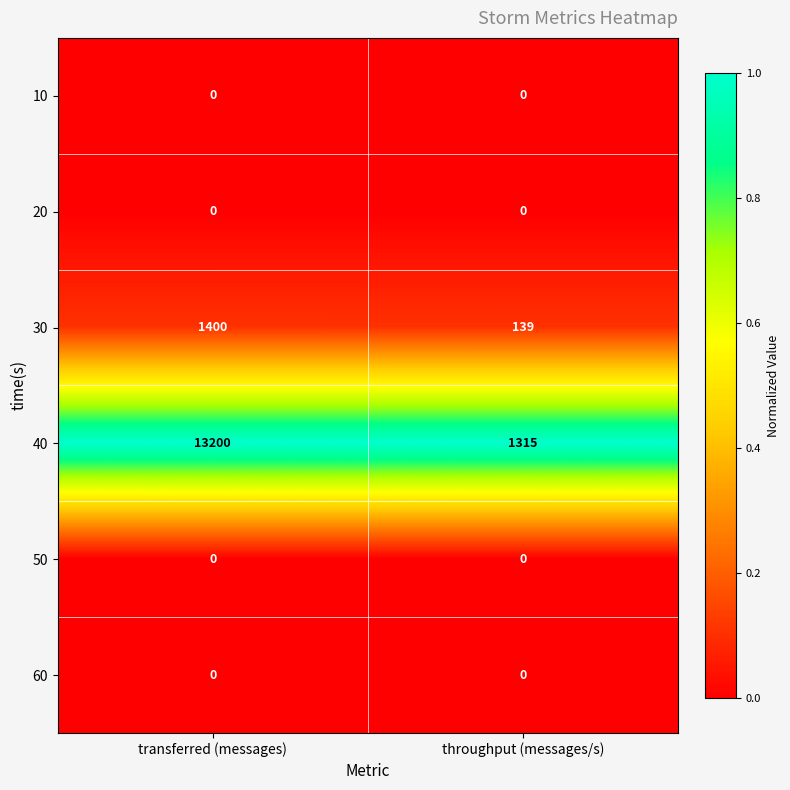

Is it true that 50 equals 0 at throughput (messages/s)?

True